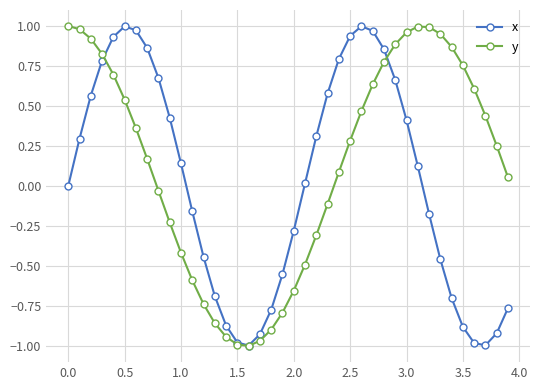

Which series has the largest total across all categories?

y